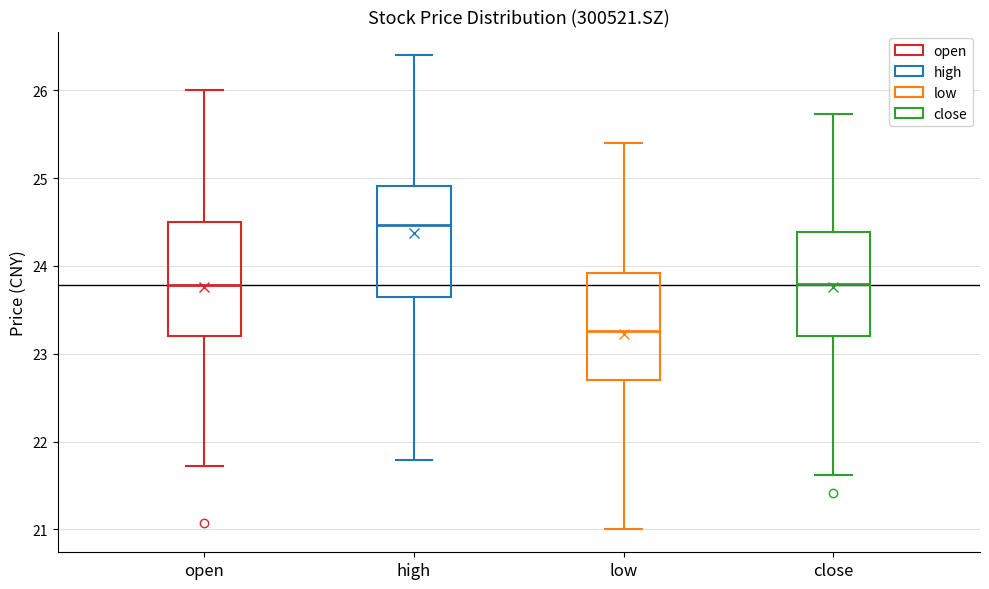

Which box has the highest median line?

high